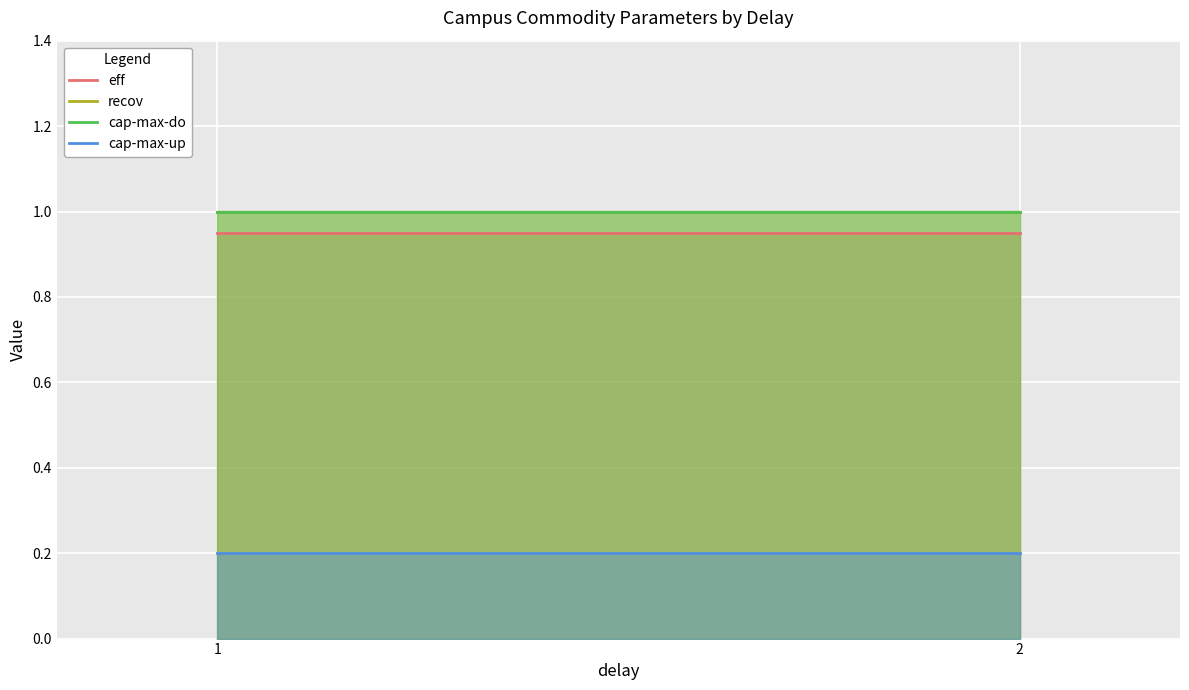

What is the highest value of the cap-max-do series?

1.0